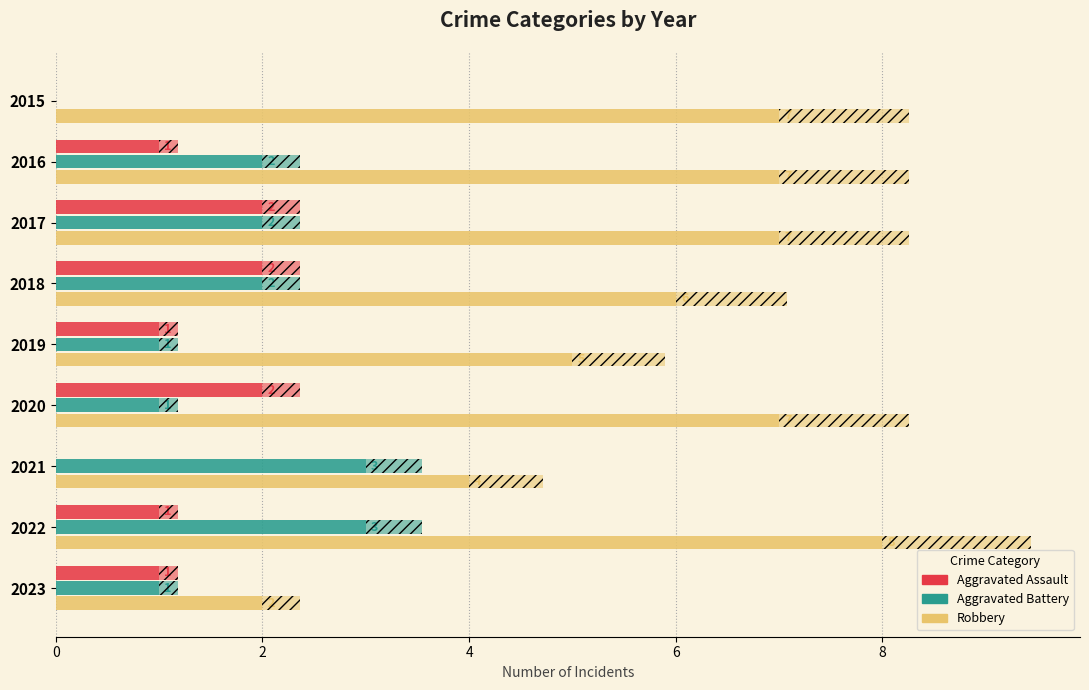

What is the total value across all series at 2022?

12